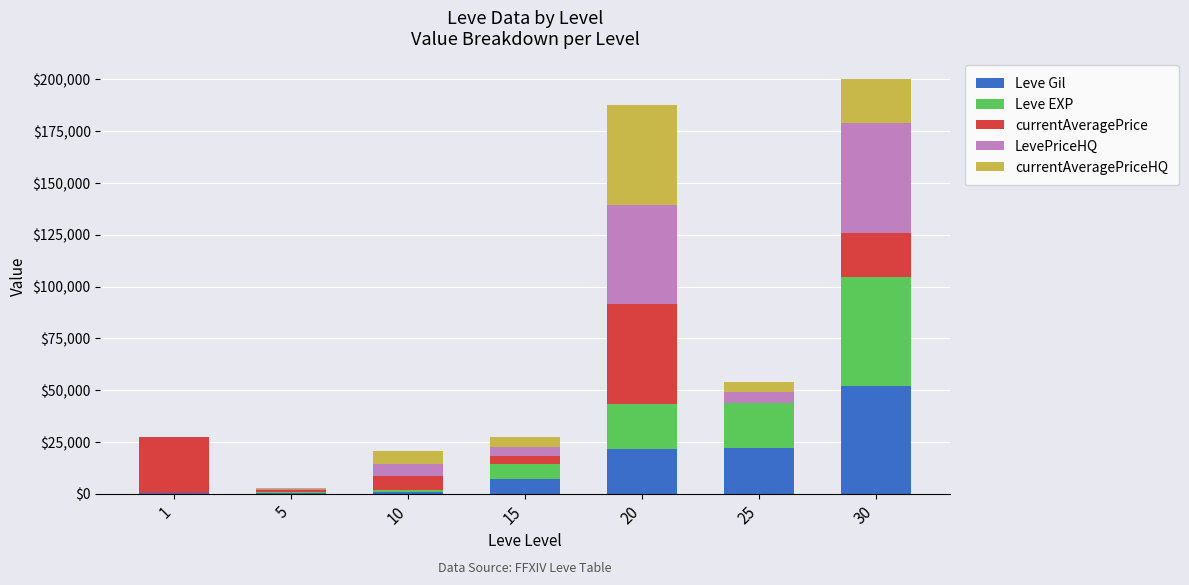

What is the sum of all Leve Gil values?

104190